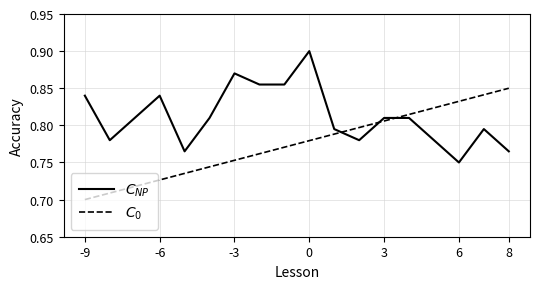

Rank the series by their average value, from lowest to highest.

$C_{0}$, $C_{NP}$